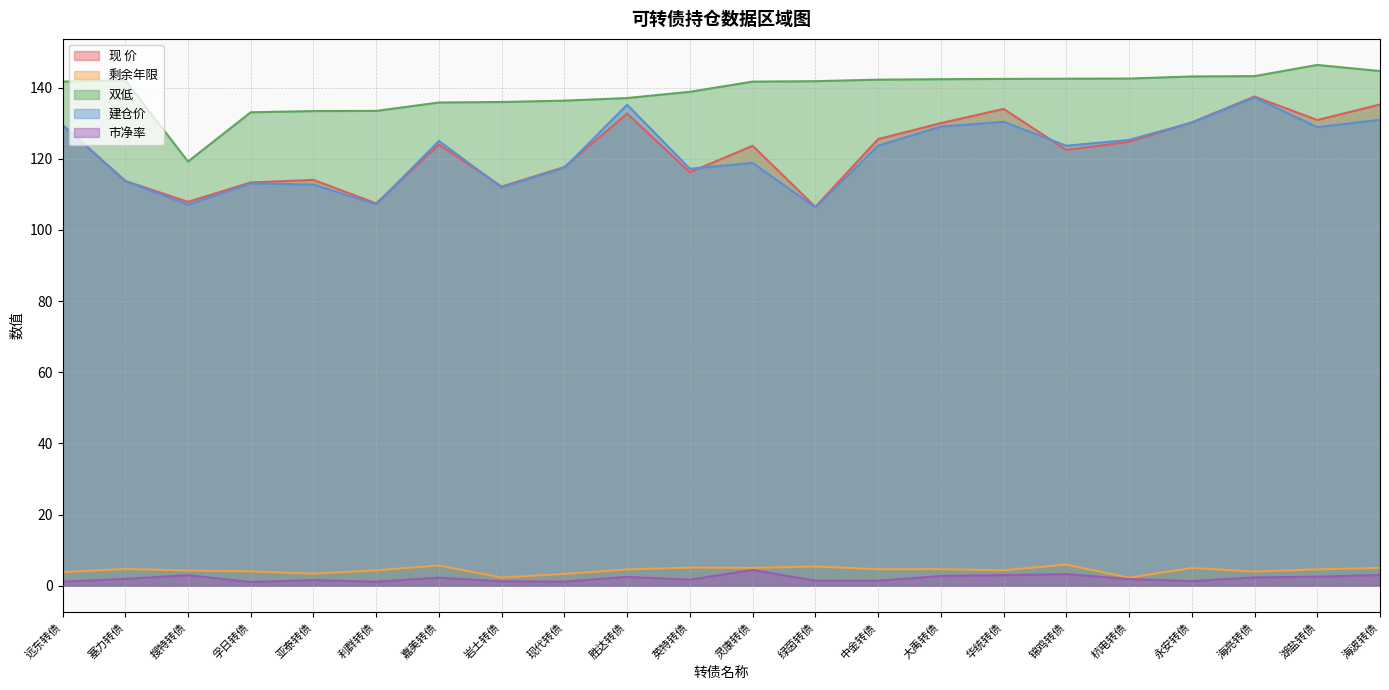

What is the maximum value shown in the chart?

146.4